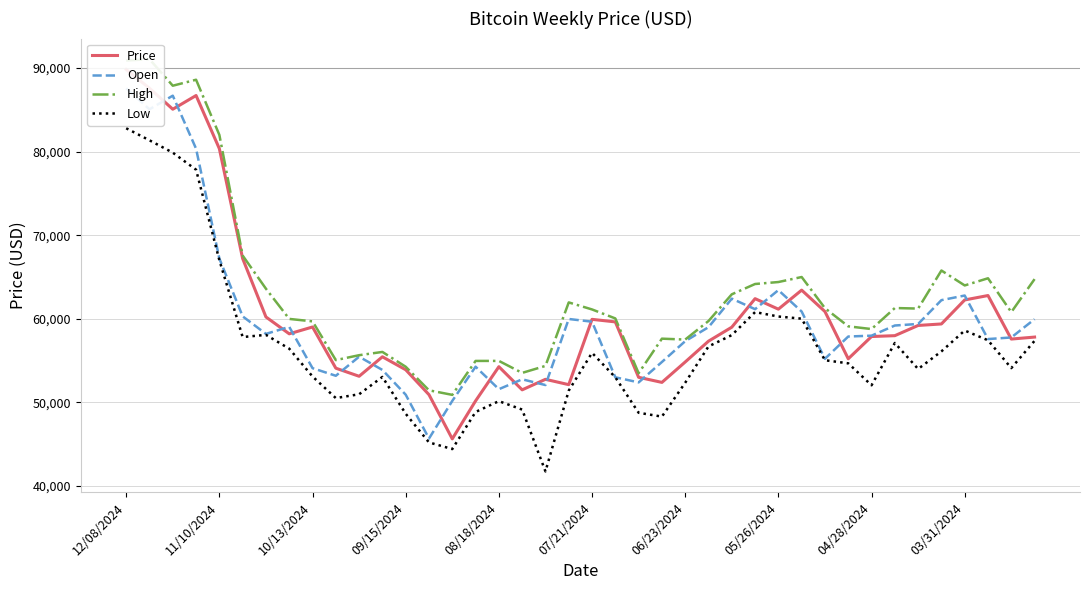

At which label does Low reach its peak?

12/08/2024